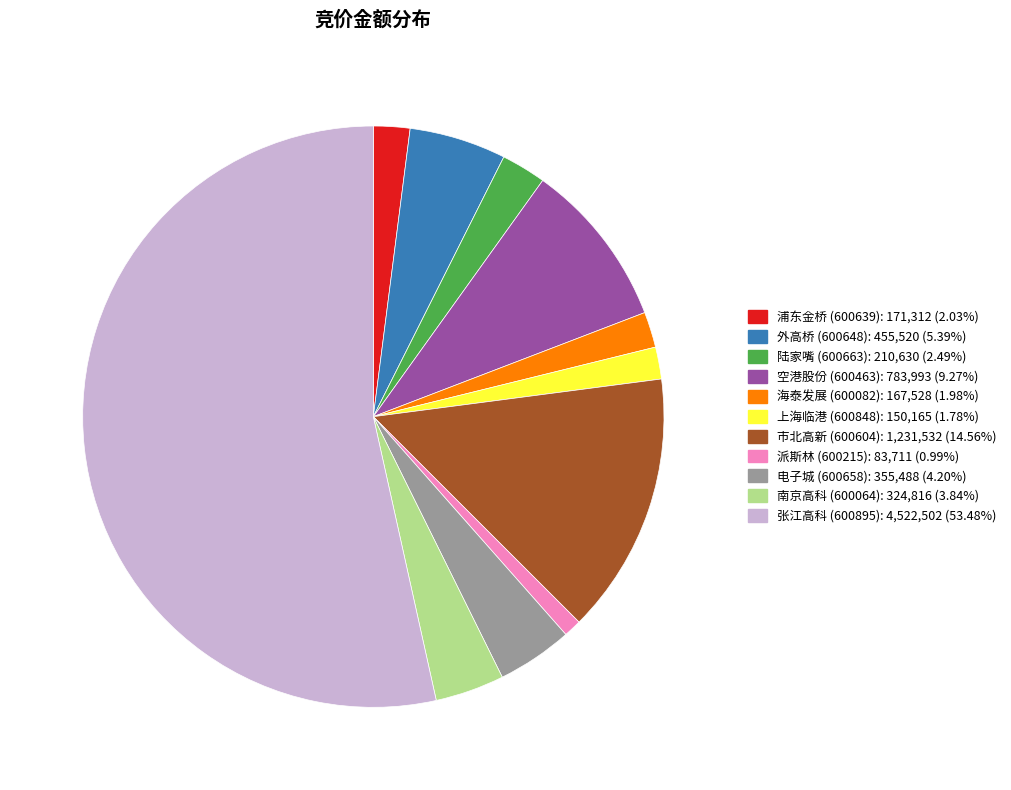

Combined, do 派斯林 (600215): 83,711 (0.99%) and 陆家嘴 (600663): 210,630 (2.49%) account for over 50%?

No